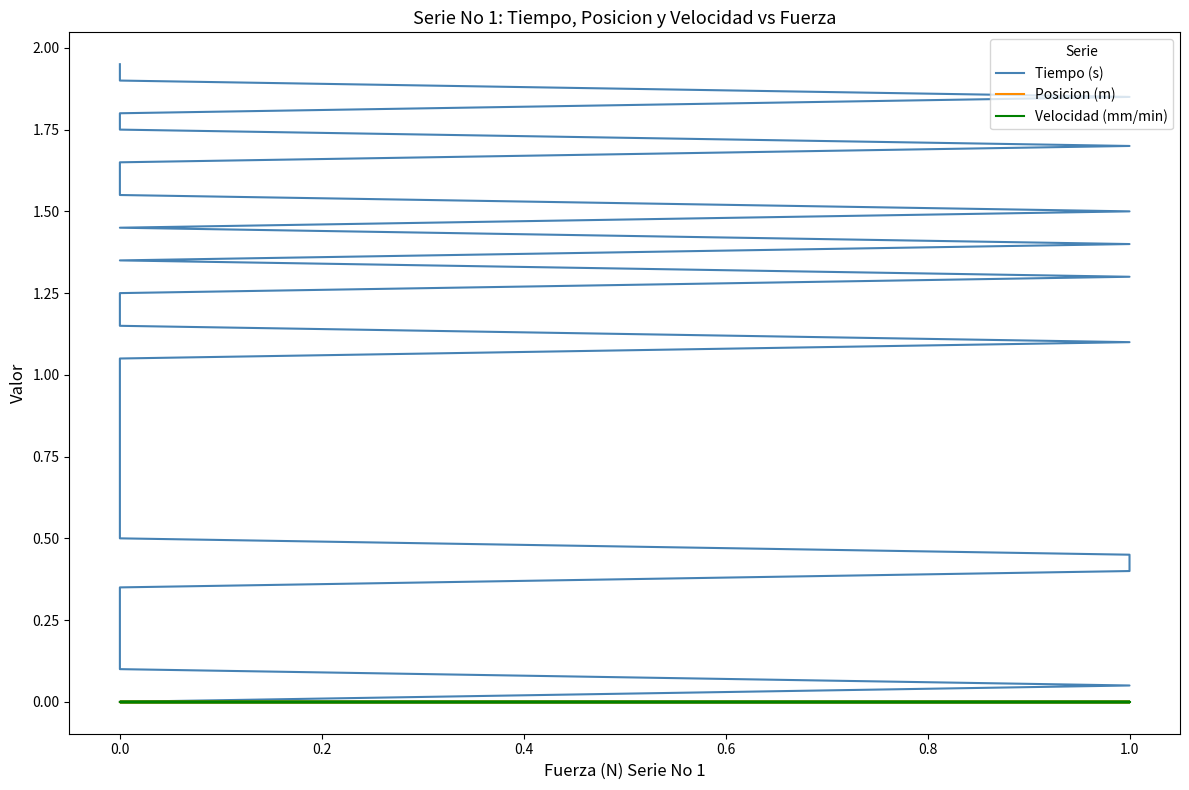

Reading left to right, extract all data points from this chart.

Tiempo (s): 0.0	0.1	0.1	0.1	0.2	0.2	0.3	0.3	0.4	0.5	0.5	0.6	0.6	0.7	0.7	0.8	0.8	0.8	0.9	0.9	1.0	1.1	1.1	1.1	1.2	1.2	1.3	1.4	1.4	1.4	1.5	1.6	1.6	1.6	1.7	1.8	1.8	1.9	1.9	1.9
Posicion (m): 0.0	0.0	0.0	0.0	0.0	0.0	0.0	0.0	0.0	0.0	0.0	0.0	0.0	0.0	0.0	0.0	0.0	0.0	0.0	0.0	0.0	0.0	0.0	0.0	0.0	0.0	0.0	0.0	0.0	0.0	0.0	0.0	0.0	0.0	0.0	0.0	0.0	0.0	0.0	0.0
Velocidad (mm/min): 0.0	0.0	0.0	0.0	0.0	0.0	0.0	0.0	0.0	0.0	0.0	0.0	0.0	0.0	0.0	0.0	0.0	0.0	0.0	0.0	0.0	0.0	0.0	0.0	0.0	0.0	0.0	0.0	0.0	0.0	0.0	0.0	0.0	0.0	0.0	0.0	0.0	0.0	0.0	0.0